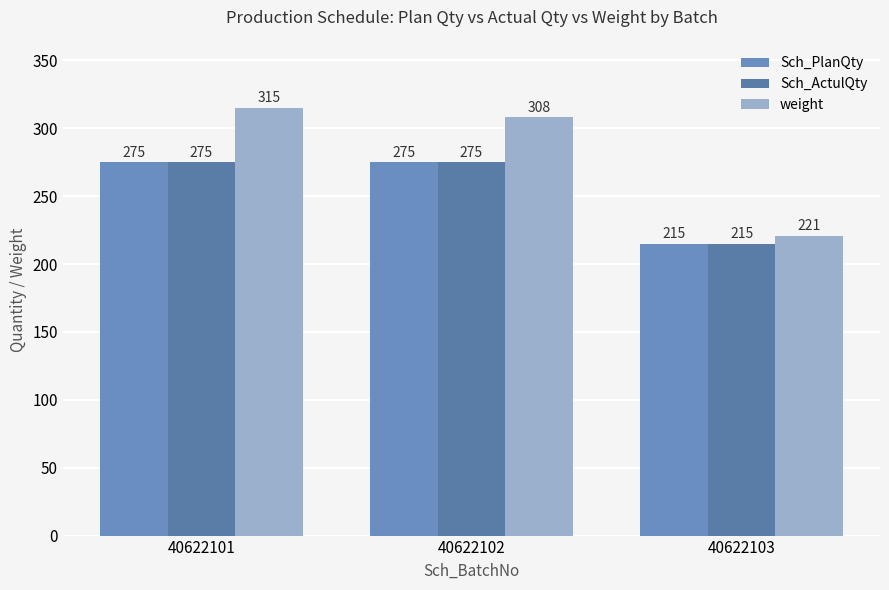

What are all the series names shown in the legend?

Sch_PlanQty, Sch_ActulQty, weight